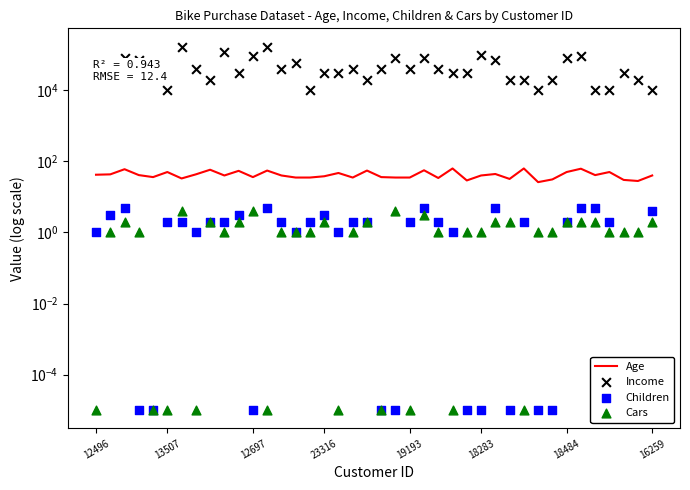

Which series contains the lowest Y value?

Children